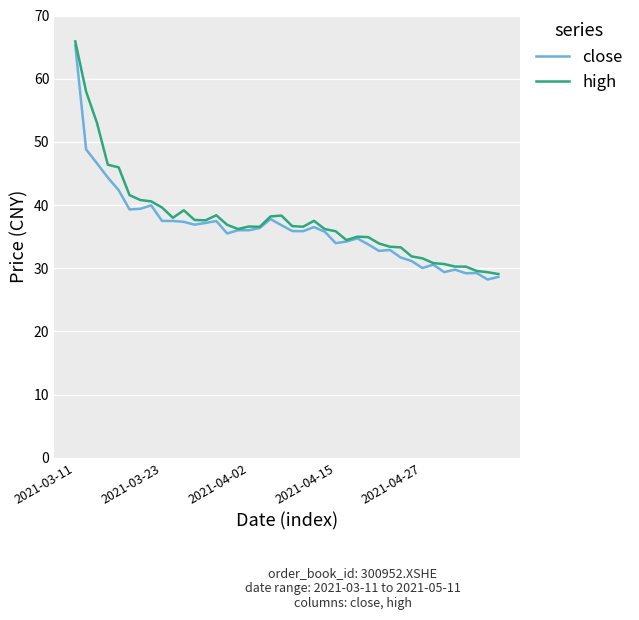

What is the minimum value shown in the chart?

28.2